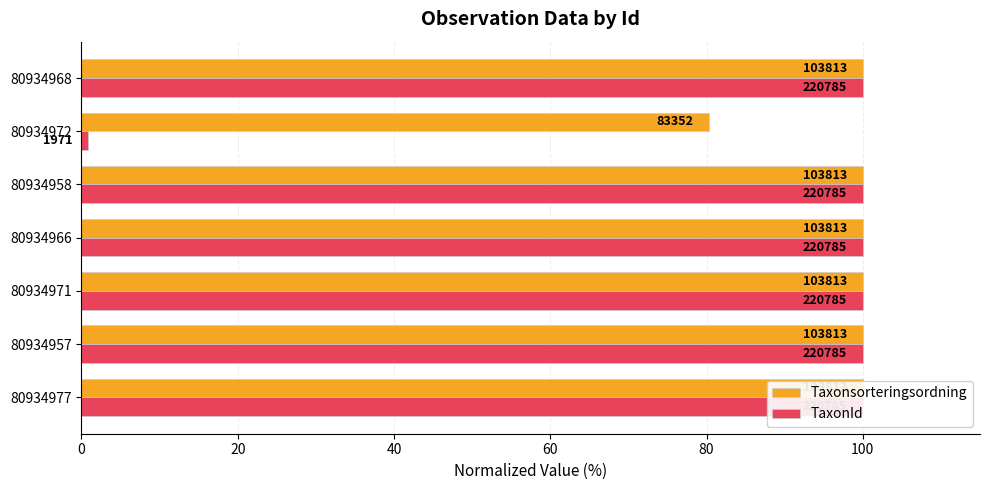

Are the bars grouped side by side (vs. stacked)?

Yes